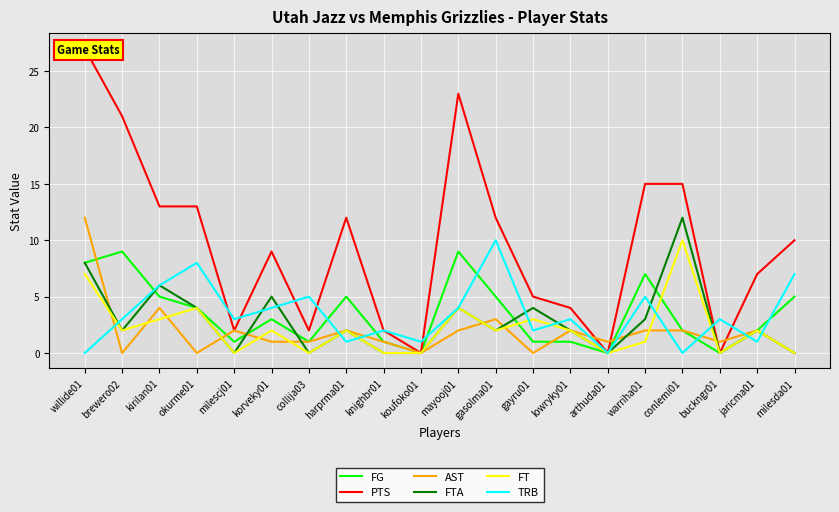

Where do PTS and AST first cross each other?

lowryky01 and arthuda01